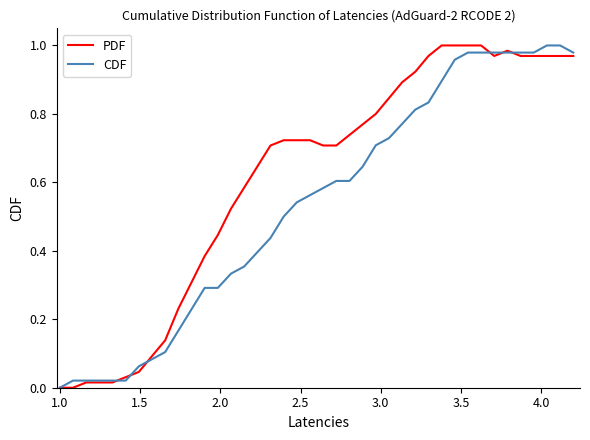

Which series has the largest total across all categories?

PDF